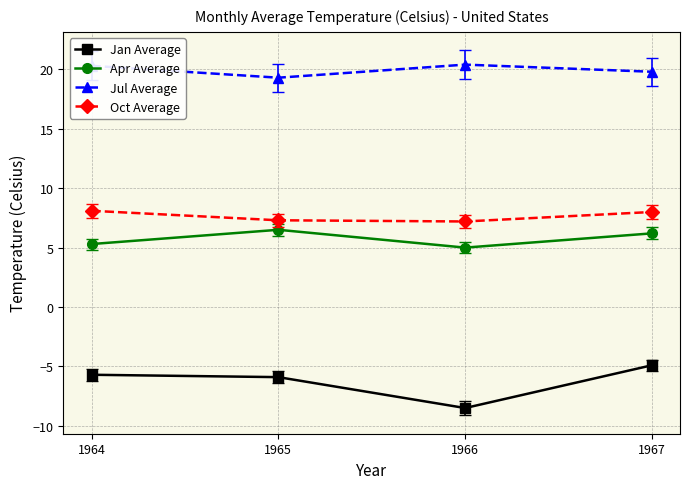

Which series has the largest range (max minus min)?

Jan Average